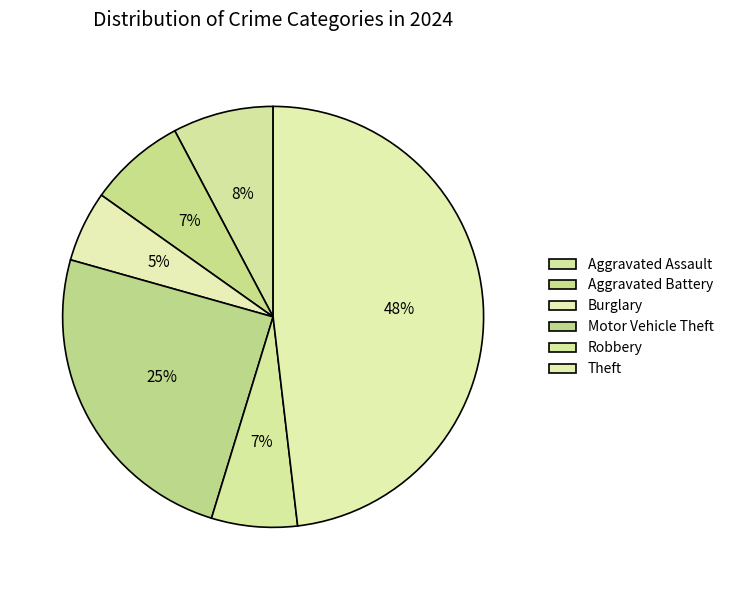

Which category has the biggest portion of the pie?

Theft